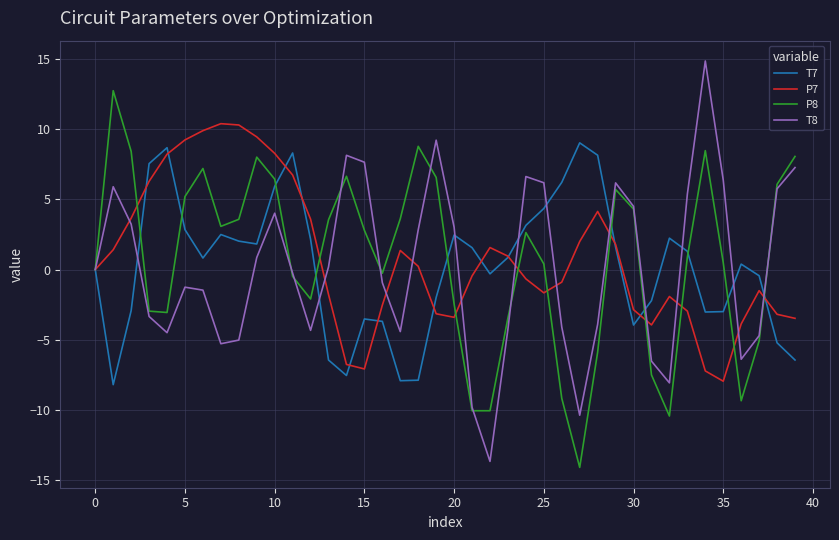

True or false: T7 and T8 intersect in this chart.

True